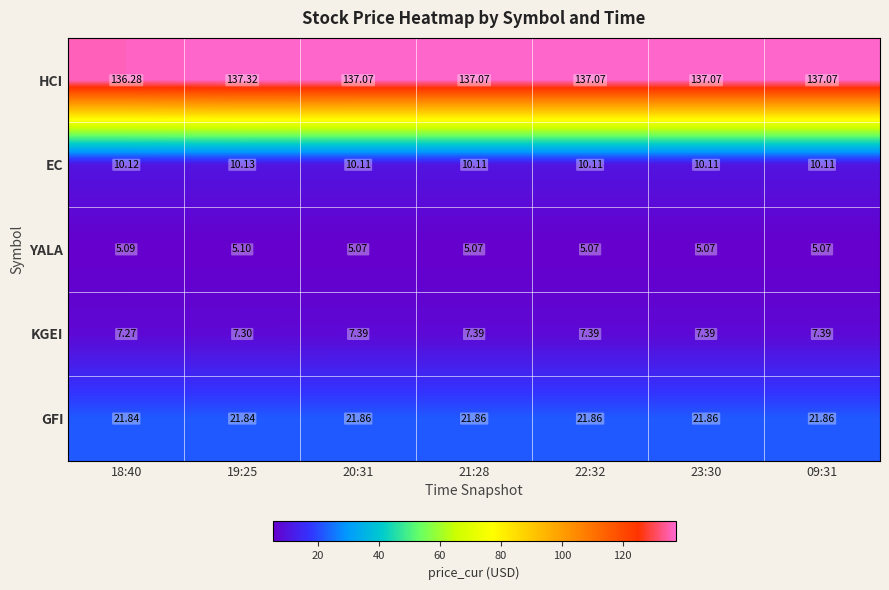

Which series has the largest total across all categories?

HCI